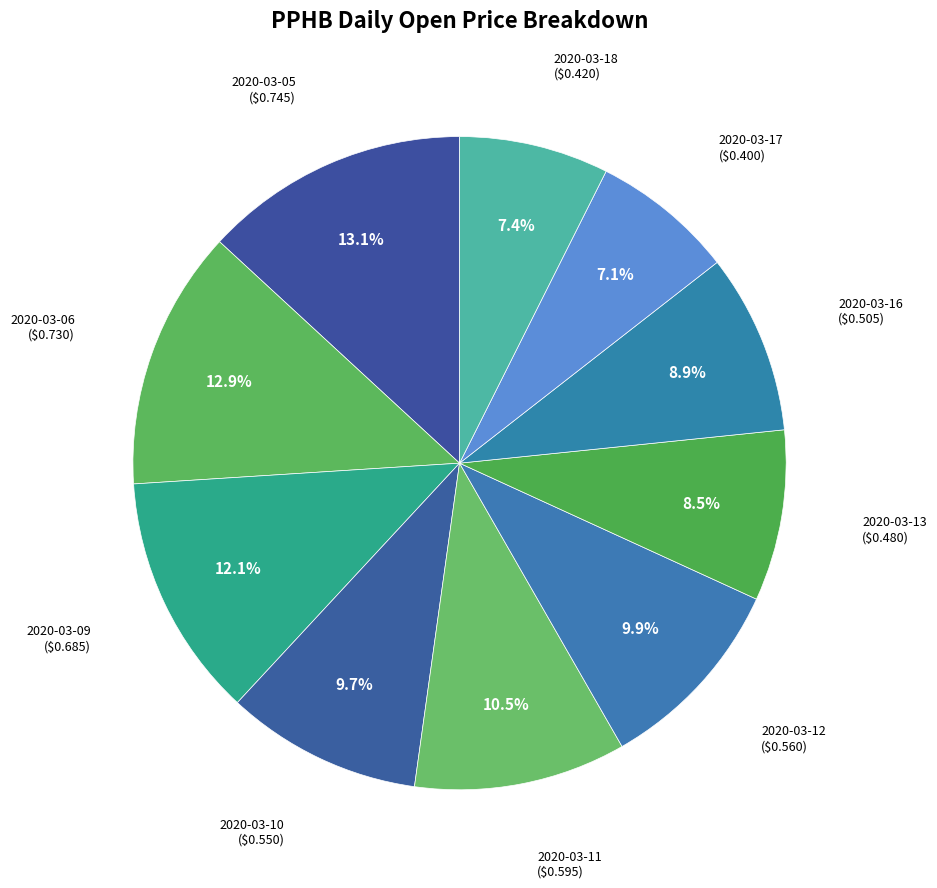

Which slice is the largest?

2020-03-05